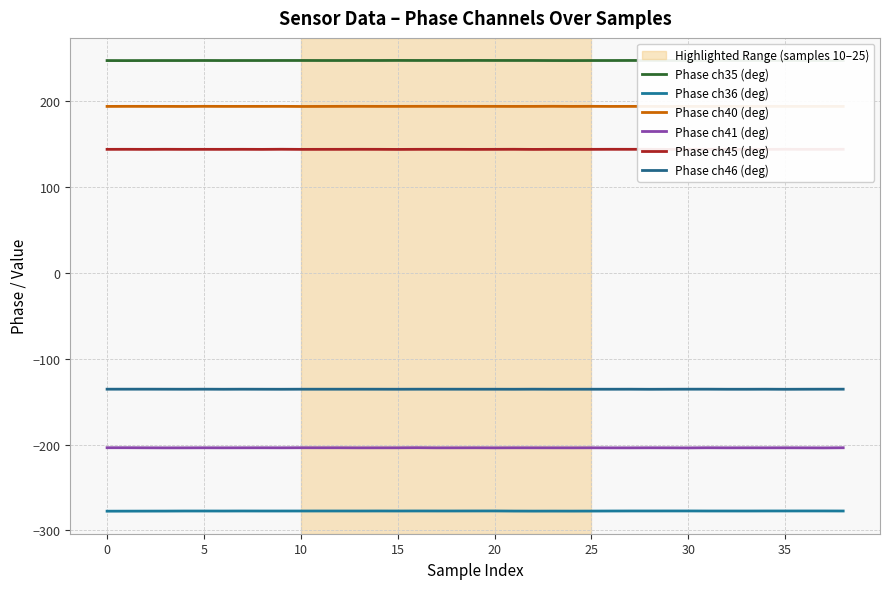

What is the difference between the second highest and second lowest values in the Phase ch36 (deg) series?

0.2